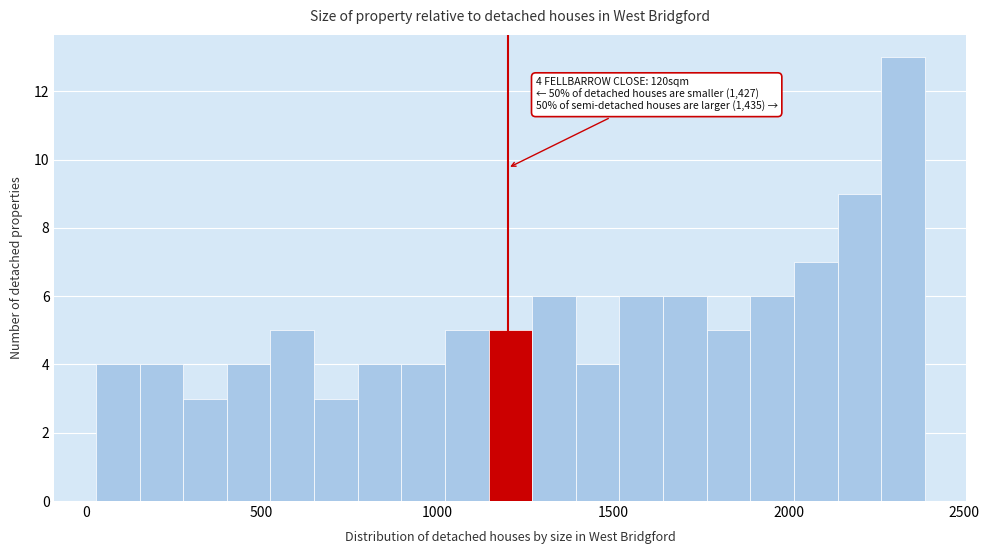

Read against the x-axis, roughly where is the centre of the tallest bar?

2350